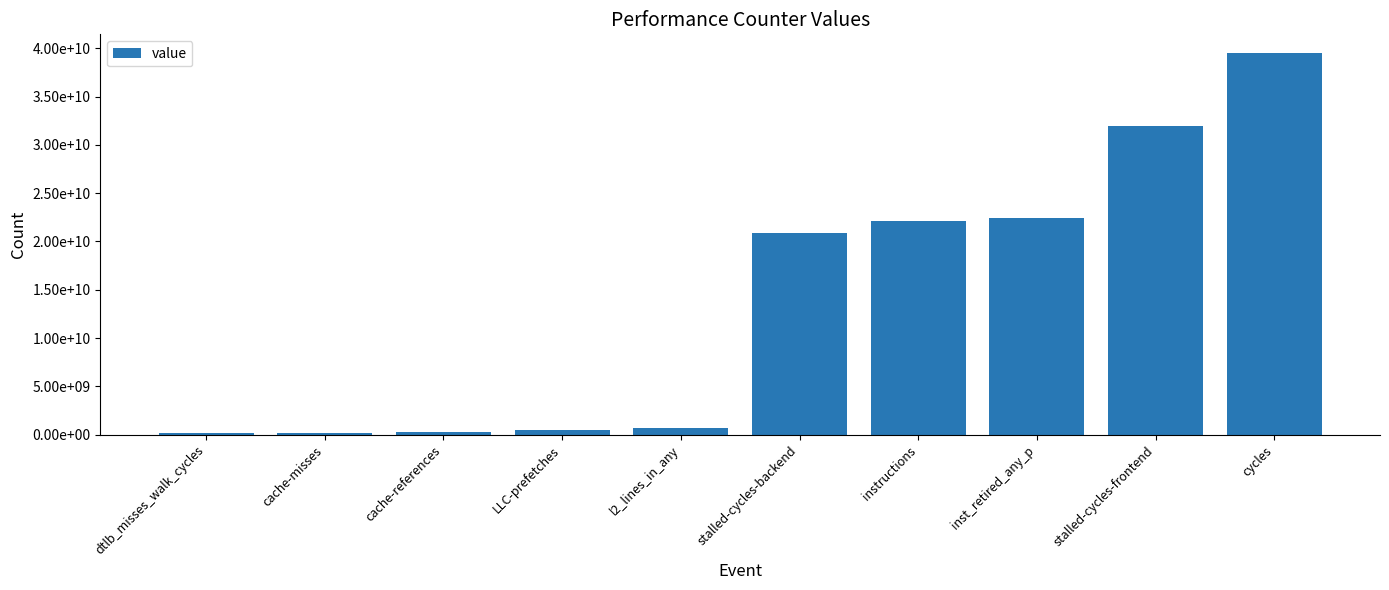

Are the bars horizontal?

No